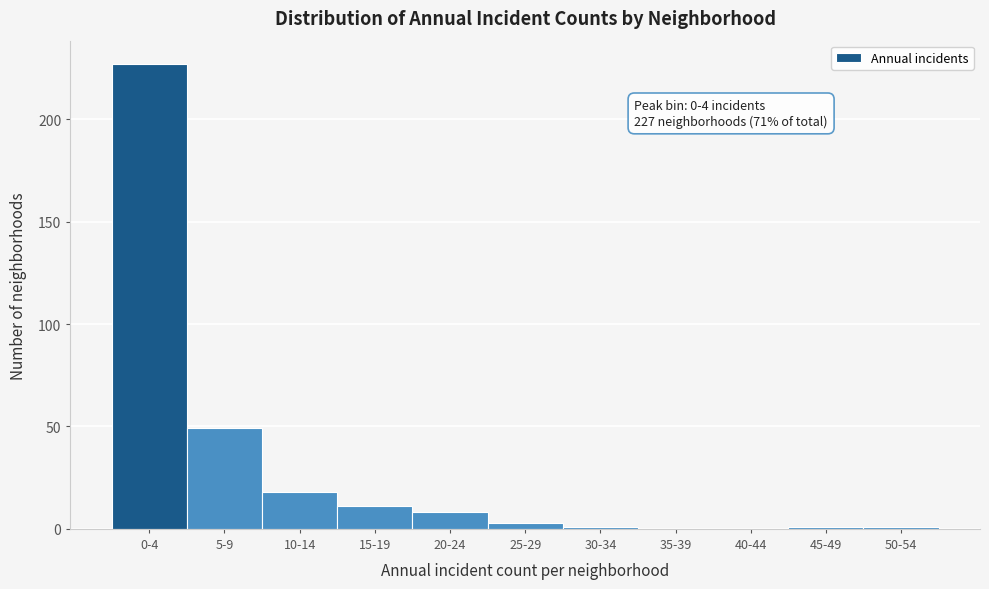

Reading left to right, transcribe all the data shown in this chart.

0-4=227	5-9=49	10-14=18	15-19=11	20-24=8	25-29=3	30-34=1	35-39=0	40-44=0	45-49=1	50-54=1